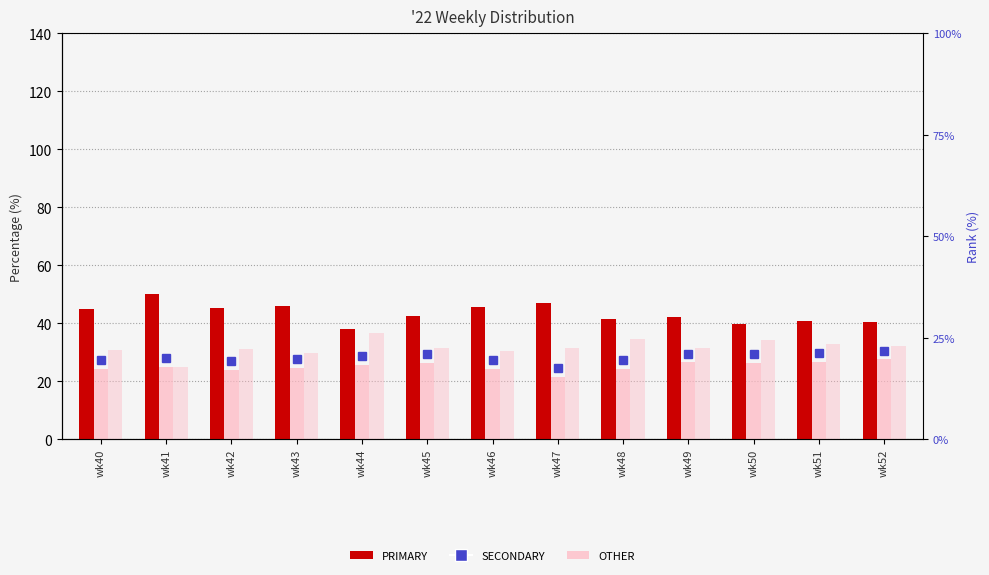

Does the chart contain stacked bars?

No